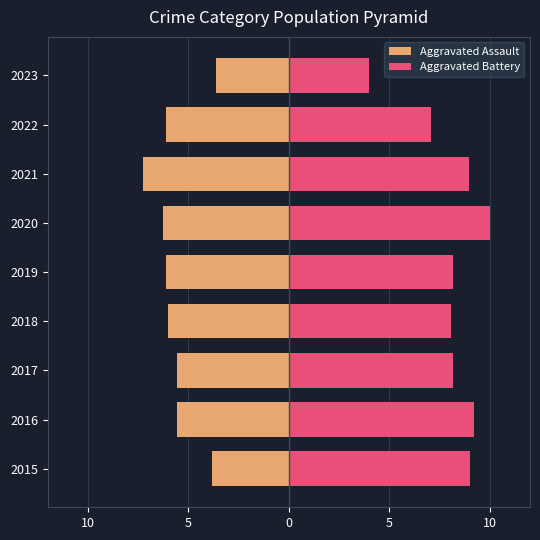

What is the greatest value displayed?

10.0